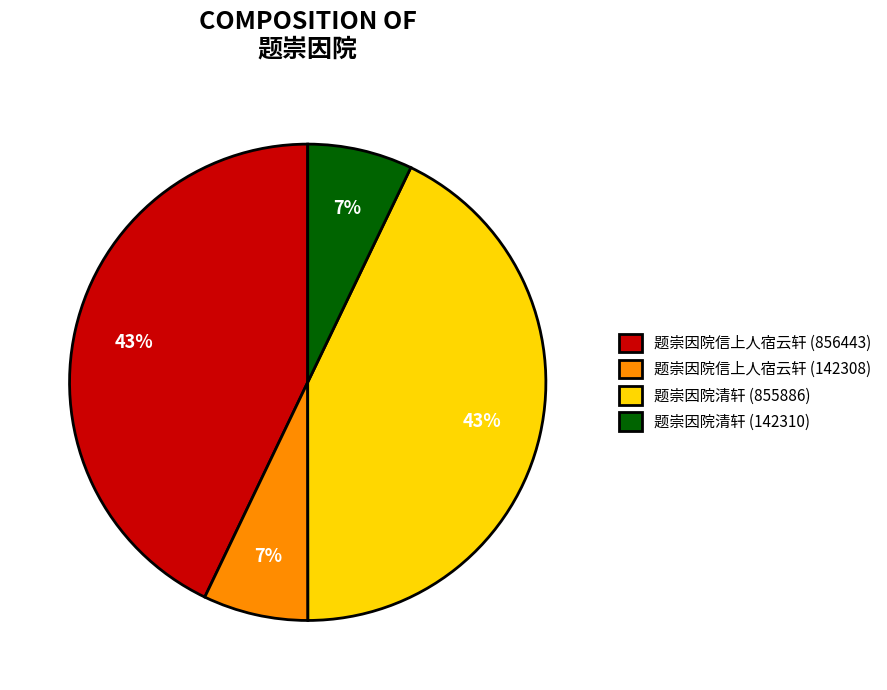

What percentage is the 题崇因院信上人宿云轩 (856443) slice, to the nearest percent?

43%